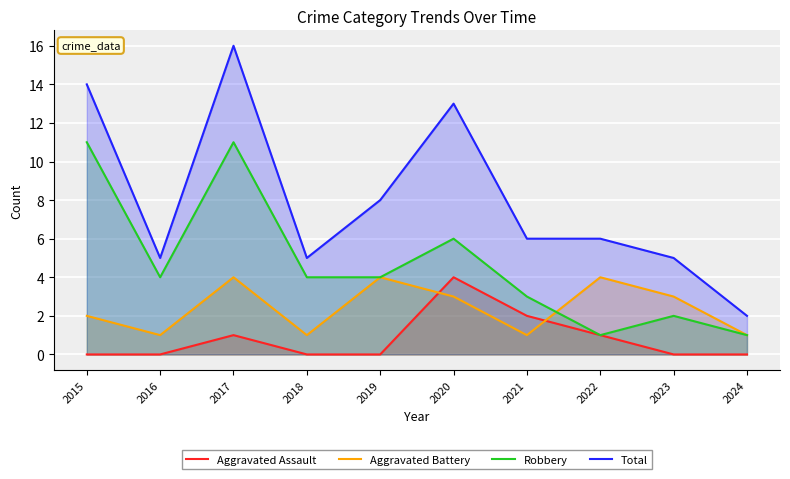

Reading right to left, transcribe all the data shown in this chart.

Aggravated Assault: 0	0	1	2	4	0	0	1	0	0
Aggravated Battery: 1	3	4	1	3	4	1	4	1	2
Robbery: 1	2	1	3	6	4	4	11	4	11
Total: 2	5	6	6	13	8	5	16	5	14